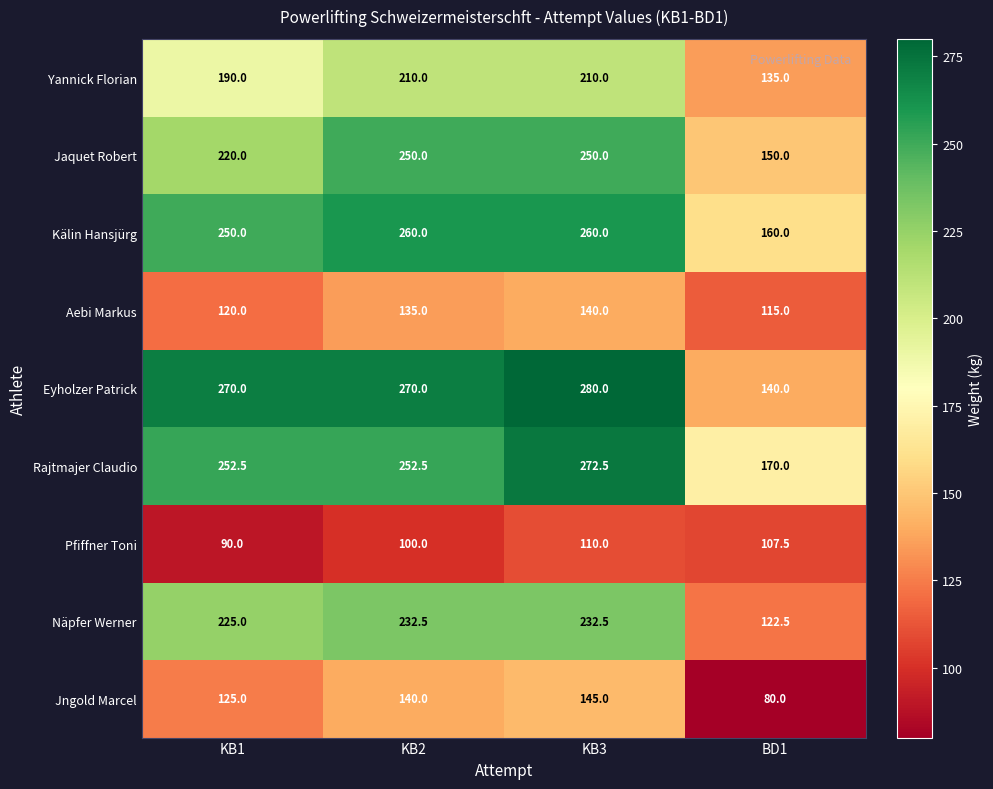

At which label does Näpfer Werner first exceed 232?

KB2